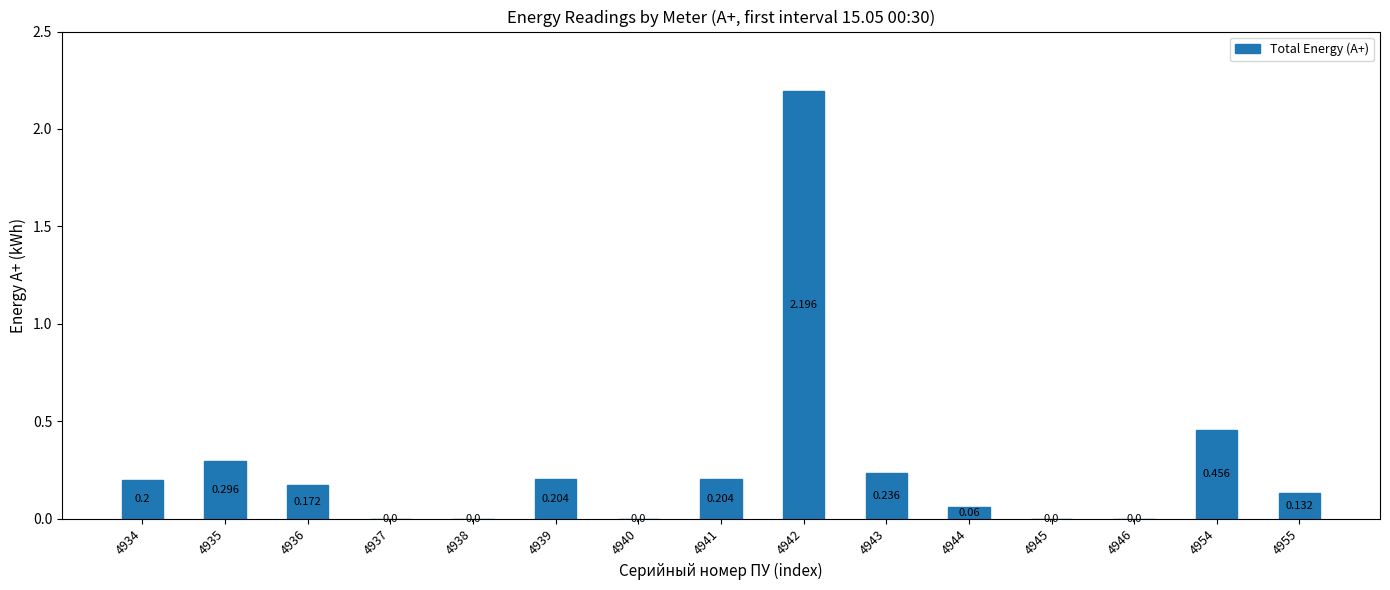

How many values are above zero?

10